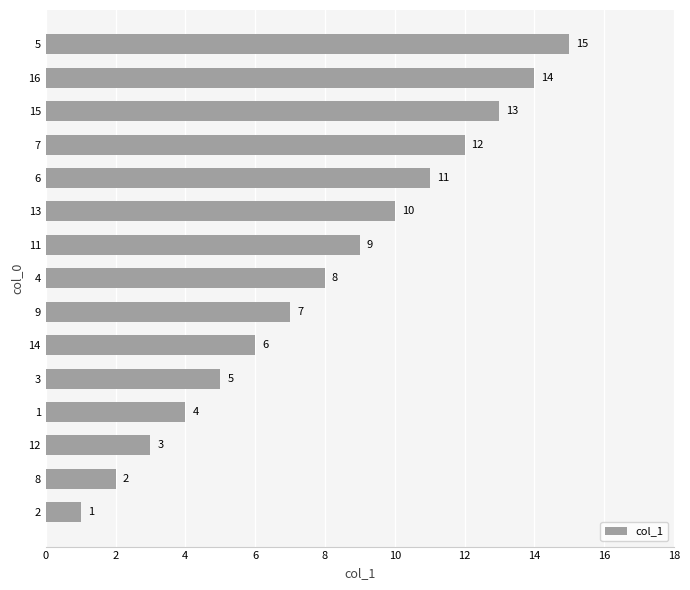

How many distinct data groups are displayed?

1